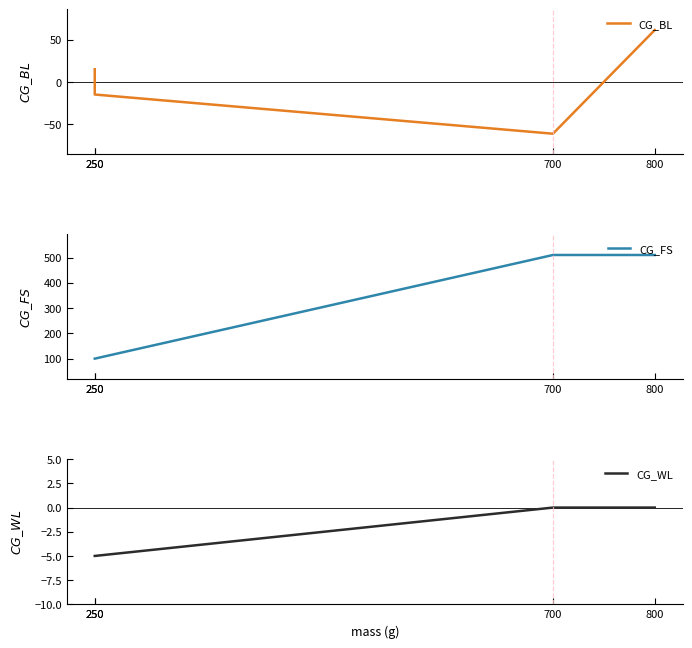

The CG_FS series shows 100.0 at 250. True or false?

True